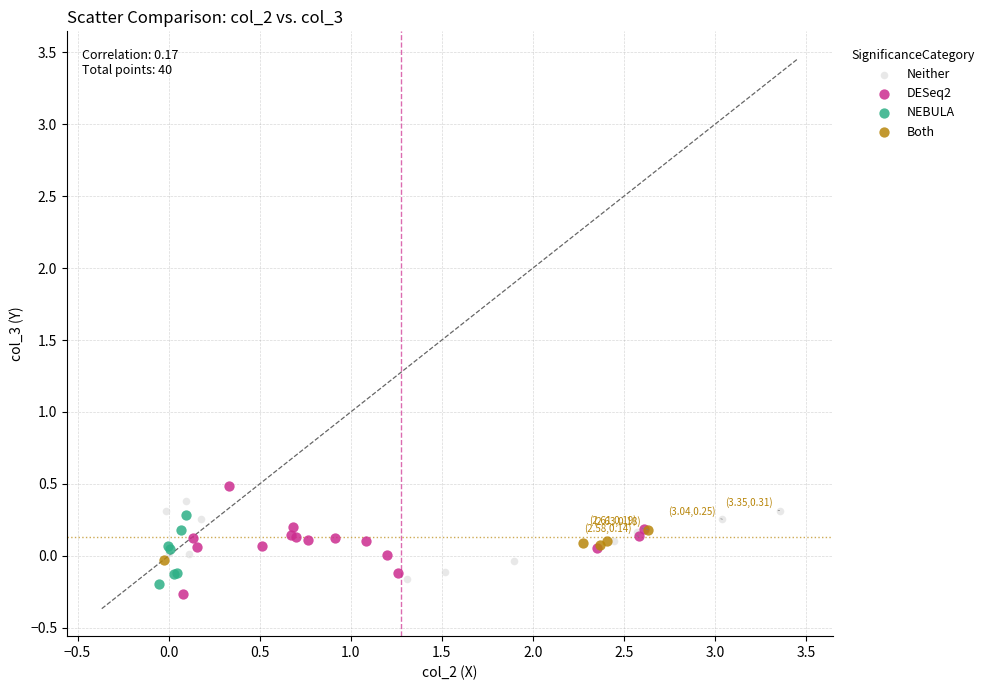

What are all the series names shown in the legend?

Neither, DESeq2, NEBULA, Both